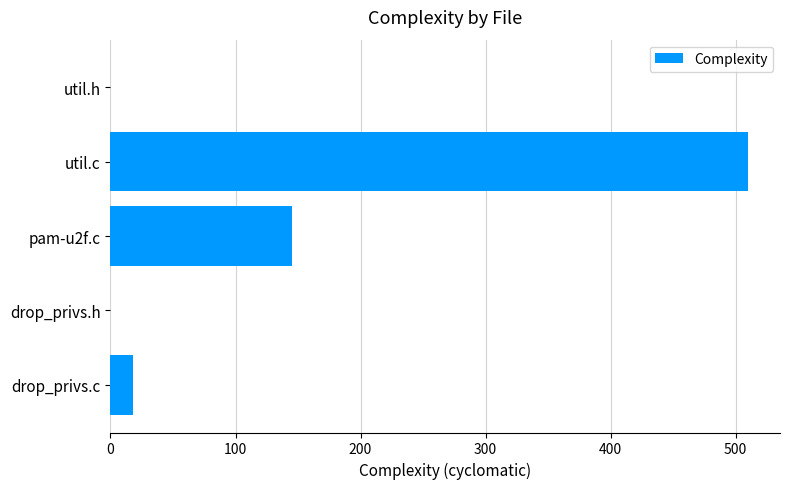

What is the maximum value shown in the chart?

510